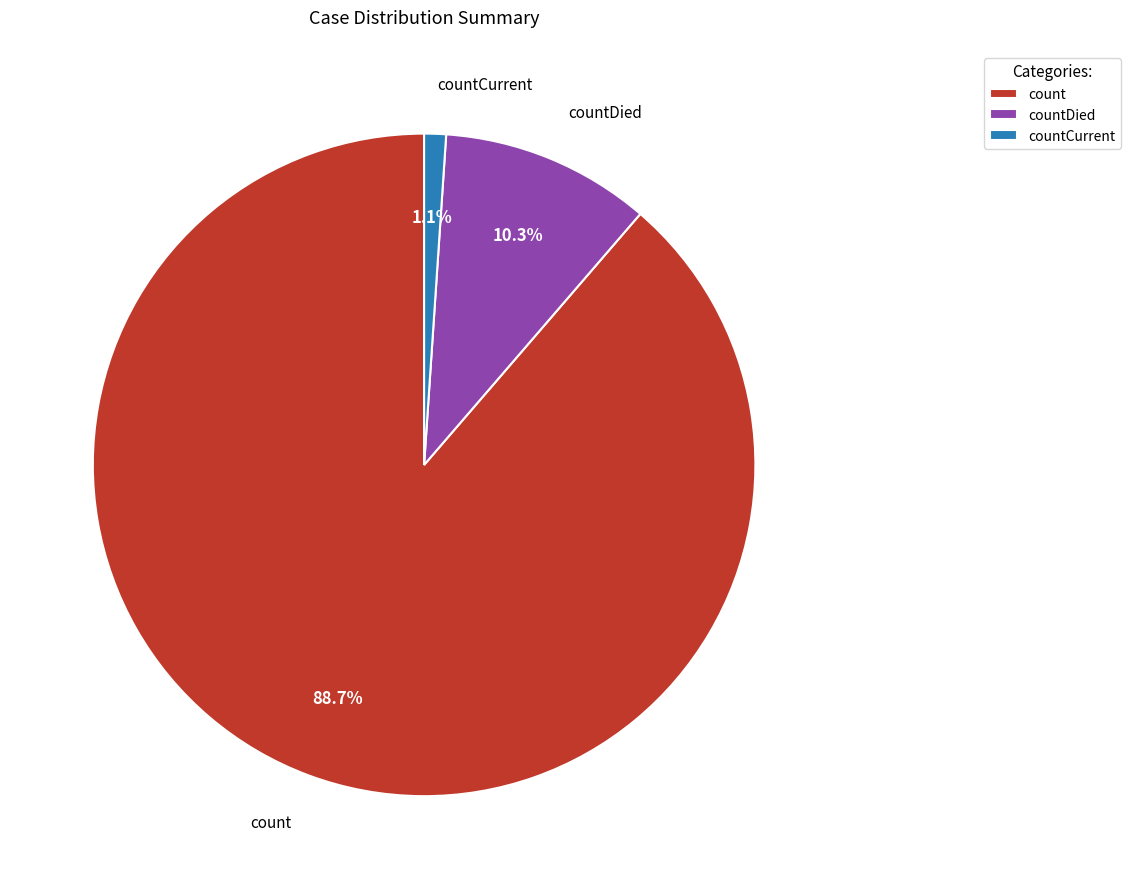

True or false: count accounts for 89% of the total.

True